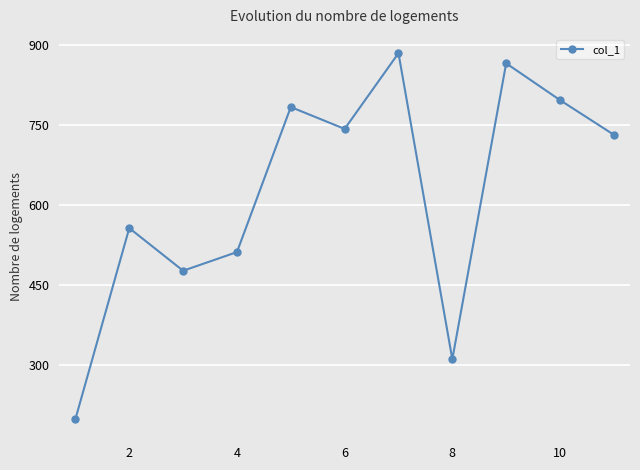

Does the chart have visible grid lines?

Yes